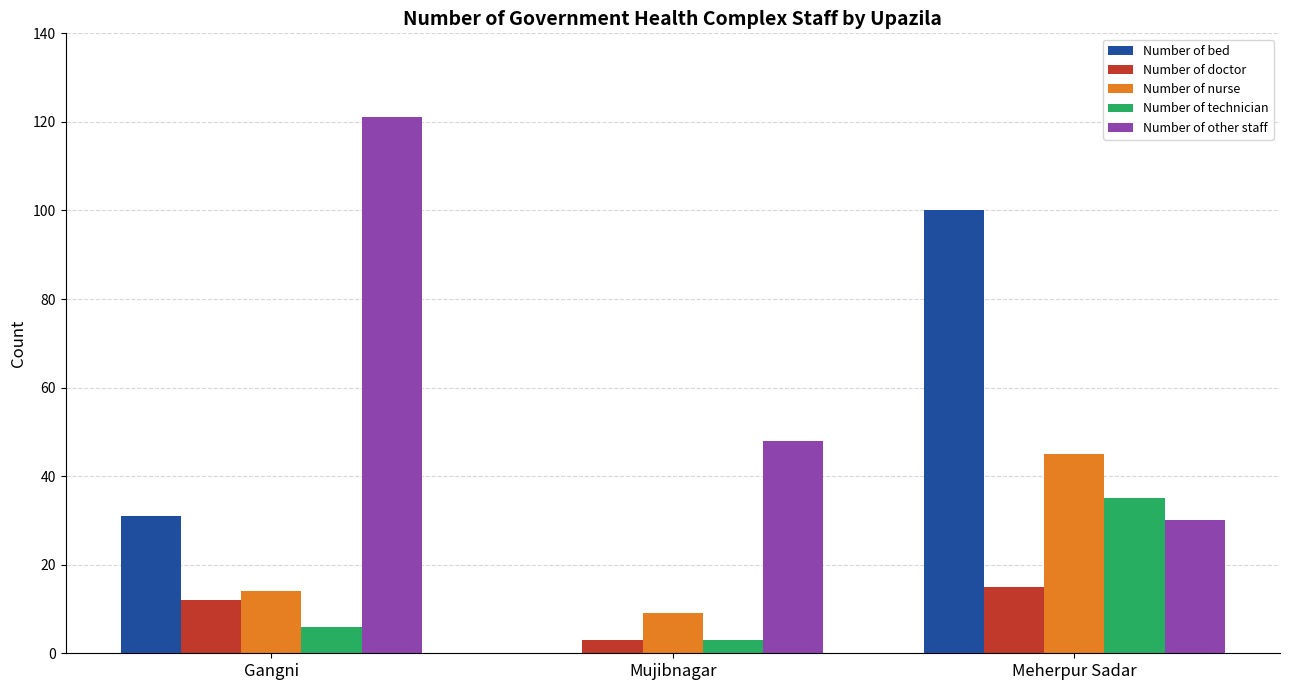

At which category does the chart reach its peak across all series?

Gangni